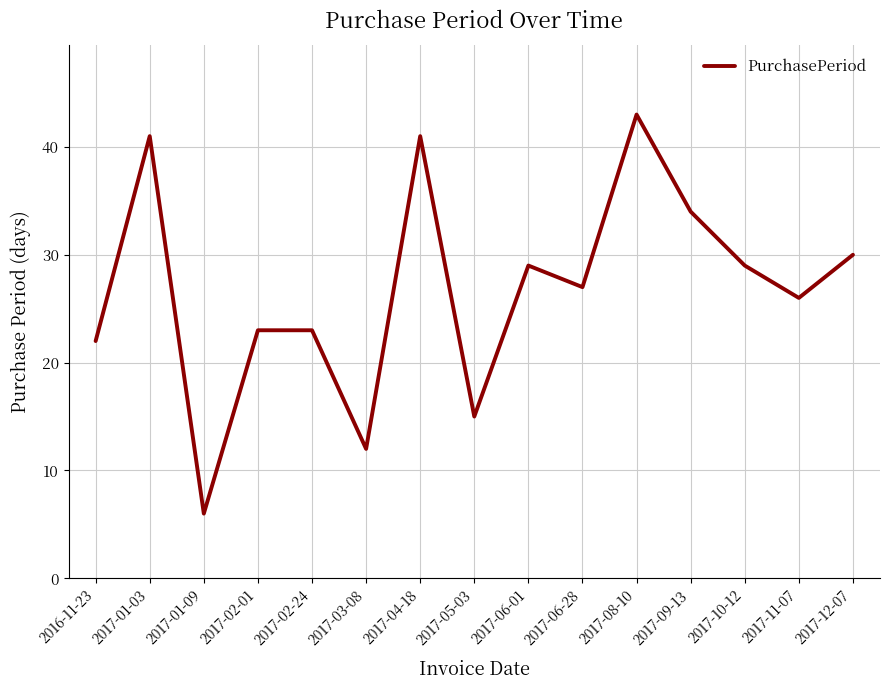

Where is the first local maximum?

2017-01-03